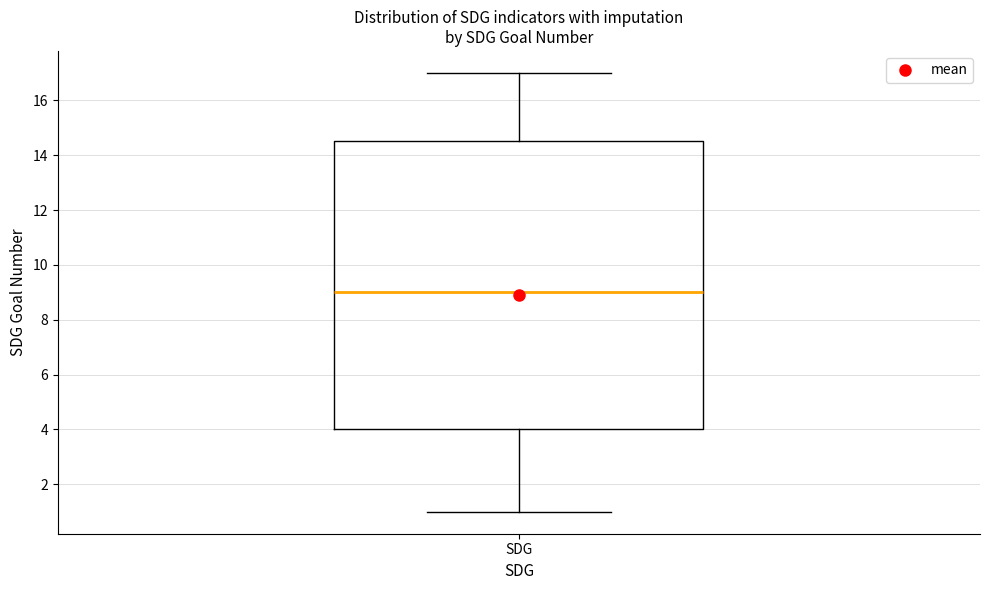

Where is the upper edge of the box for SDG on the y-axis? The values are not printed on the chart, so give them approximately, as read against the axis.

14.6